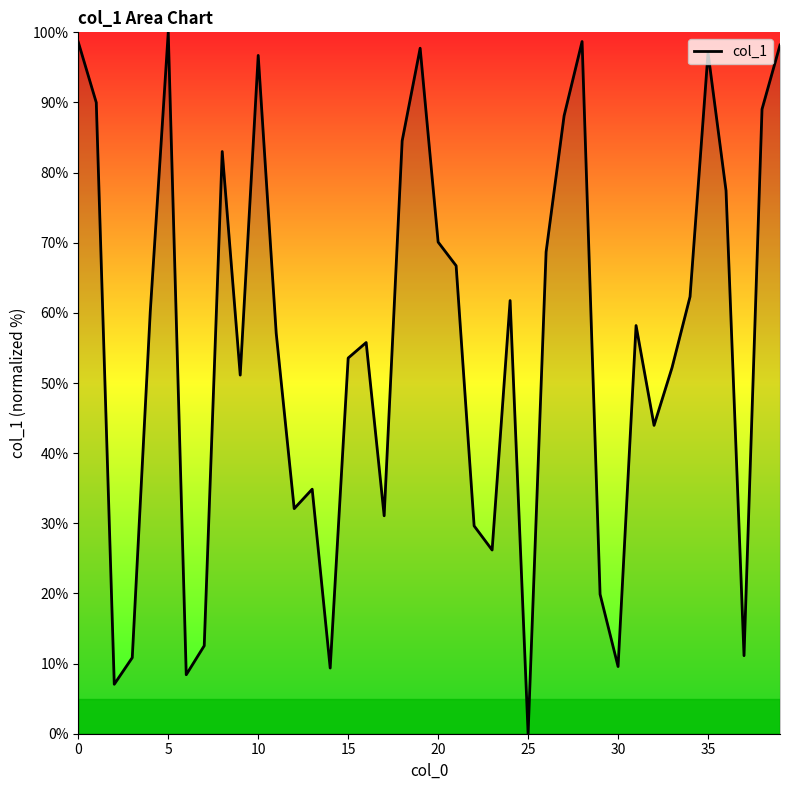

What is the greatest value displayed?

100.0